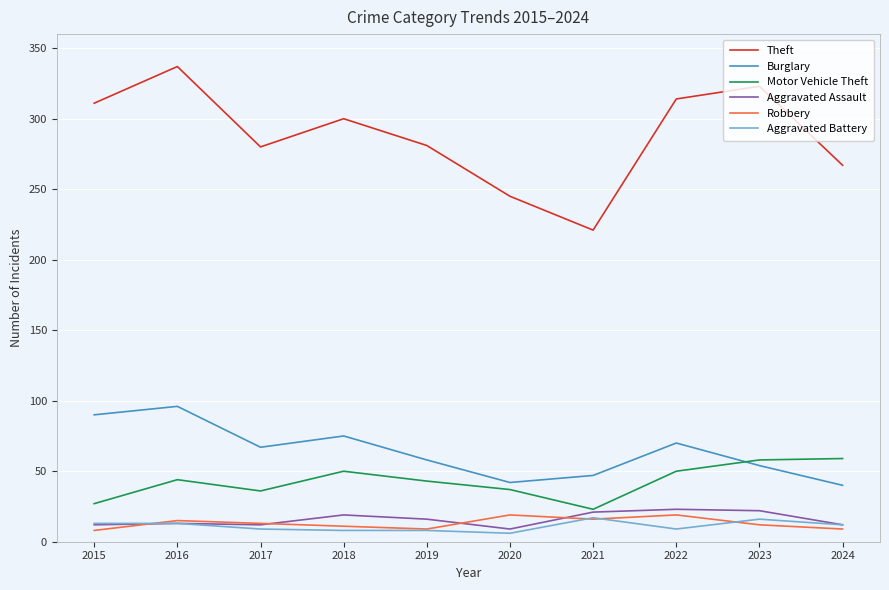

Does the chart display data point markers on the line(s)?

No